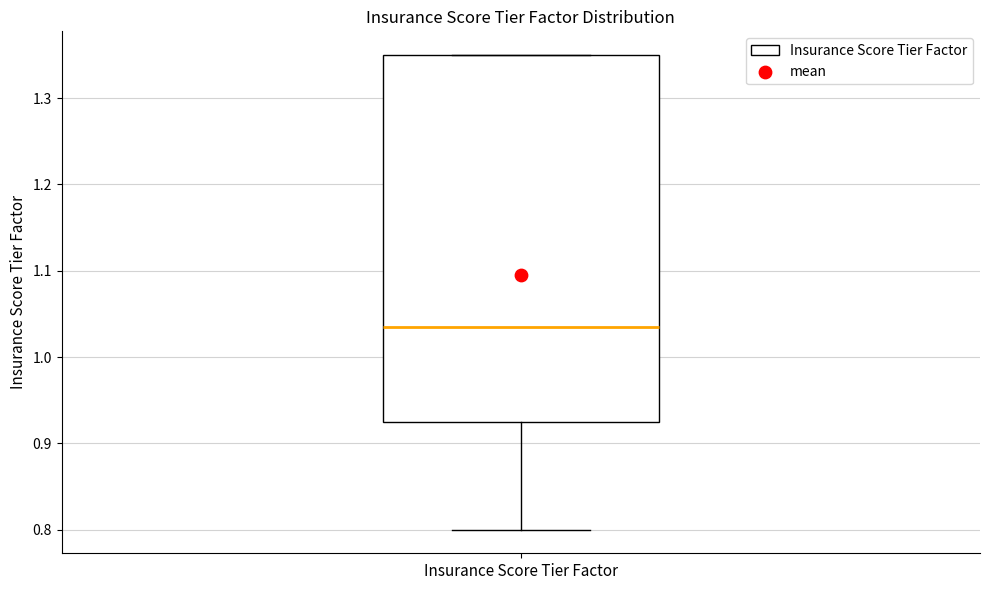

Where is the upper edge of the box for Insurance Score Tier Factor on the y-axis? The values are not printed on the chart, so give them approximately, as read against the axis.

1.35